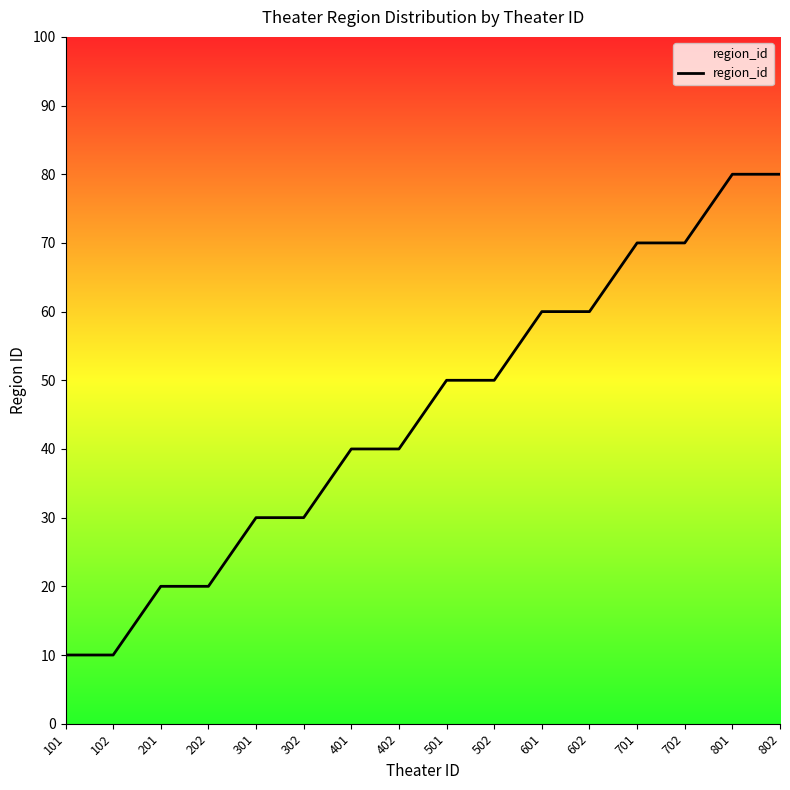

Reading right to left, extract all data points from this chart.

80	80	70	70	60	60	50	50	40	40	30	30	20	20	10	10